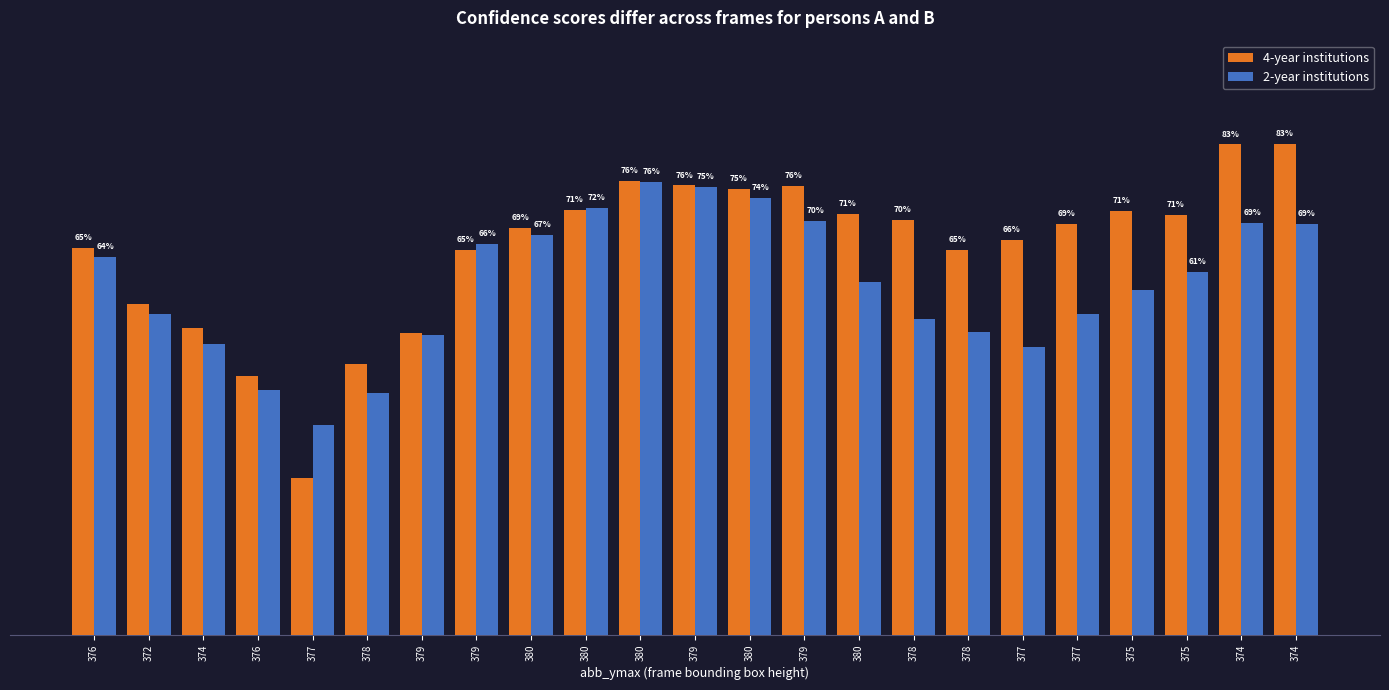

What is the average value of the 4-year institutions series?

0.6